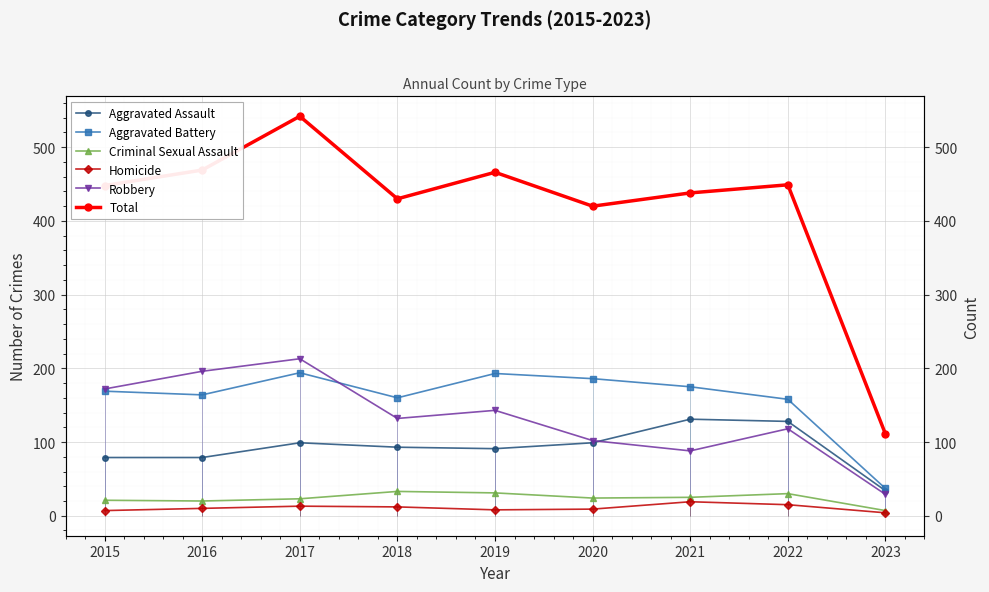

Which series has the largest total across all categories?

Total